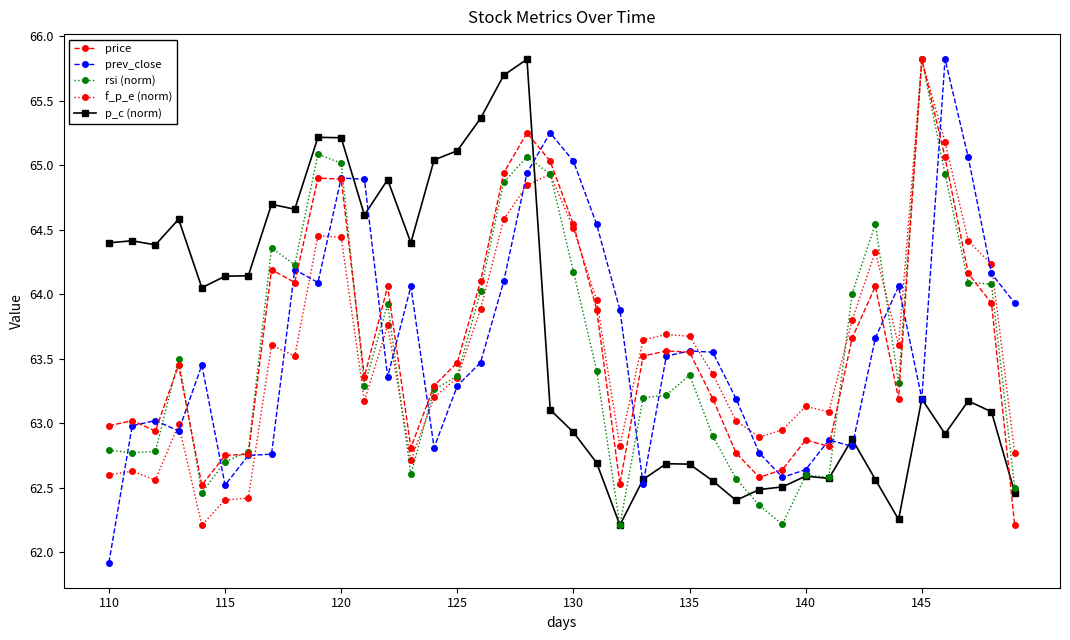

After their last crossing, which series has the higher values: p_c (norm) or f_p_e (norm)?

f_p_e (norm)